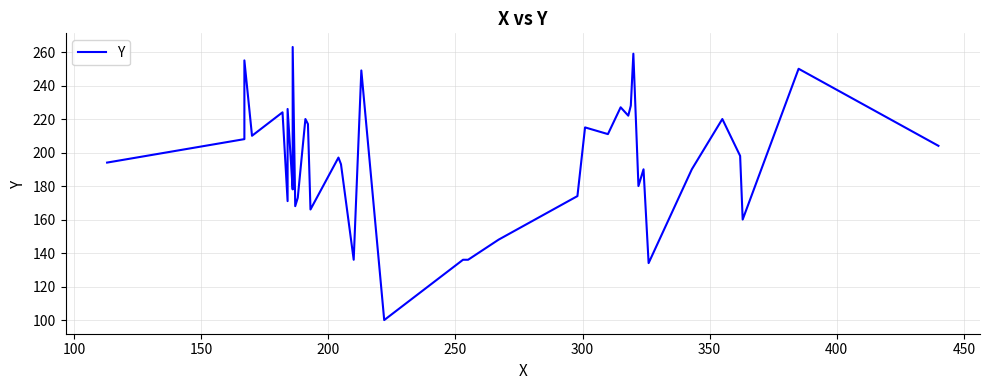

Reading left to right, extract all data points from this chart.

194	208	255	210	224	171	226	178	181	183	263	168	173	220	217	166	197	193	136	249	100	136	136	148	174	215	211	227	222	228	259	180	190	134	190	220	198	160	250	204